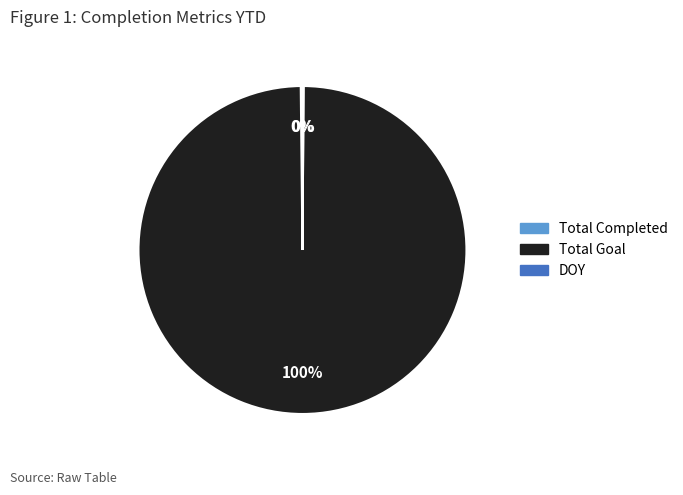

To the nearest percent, what is the difference between the largest and smallest slice percentages?

100%